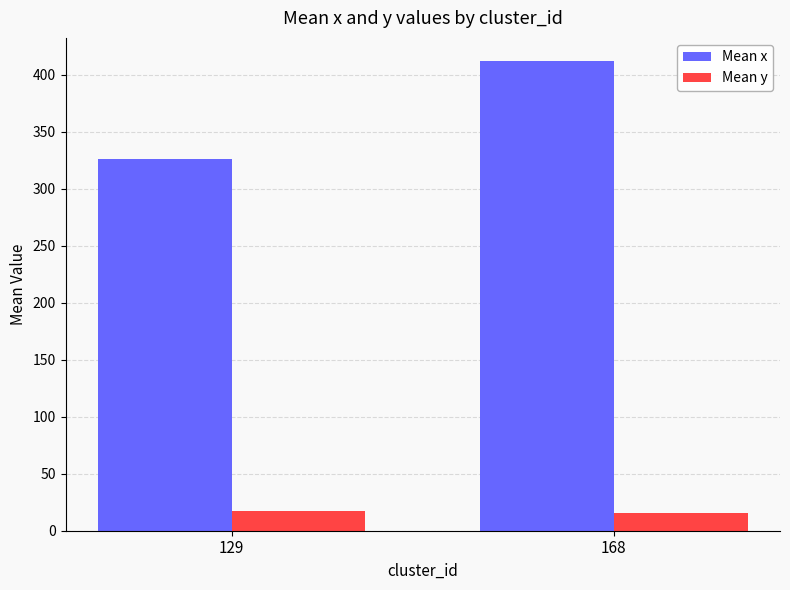

What is the difference between the highest and lowest values at 129?

308.9